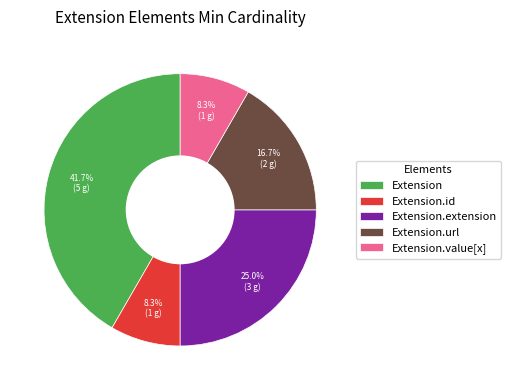

Is there a majority slice in this chart?

No